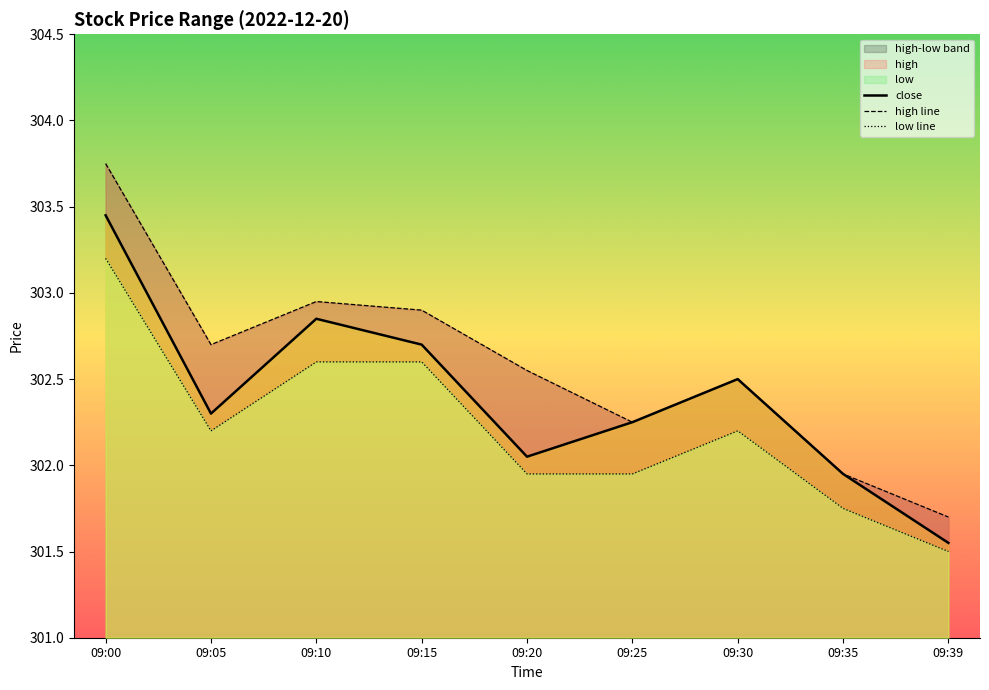

The value of close at 09:05 is 302.3. True or false?

True